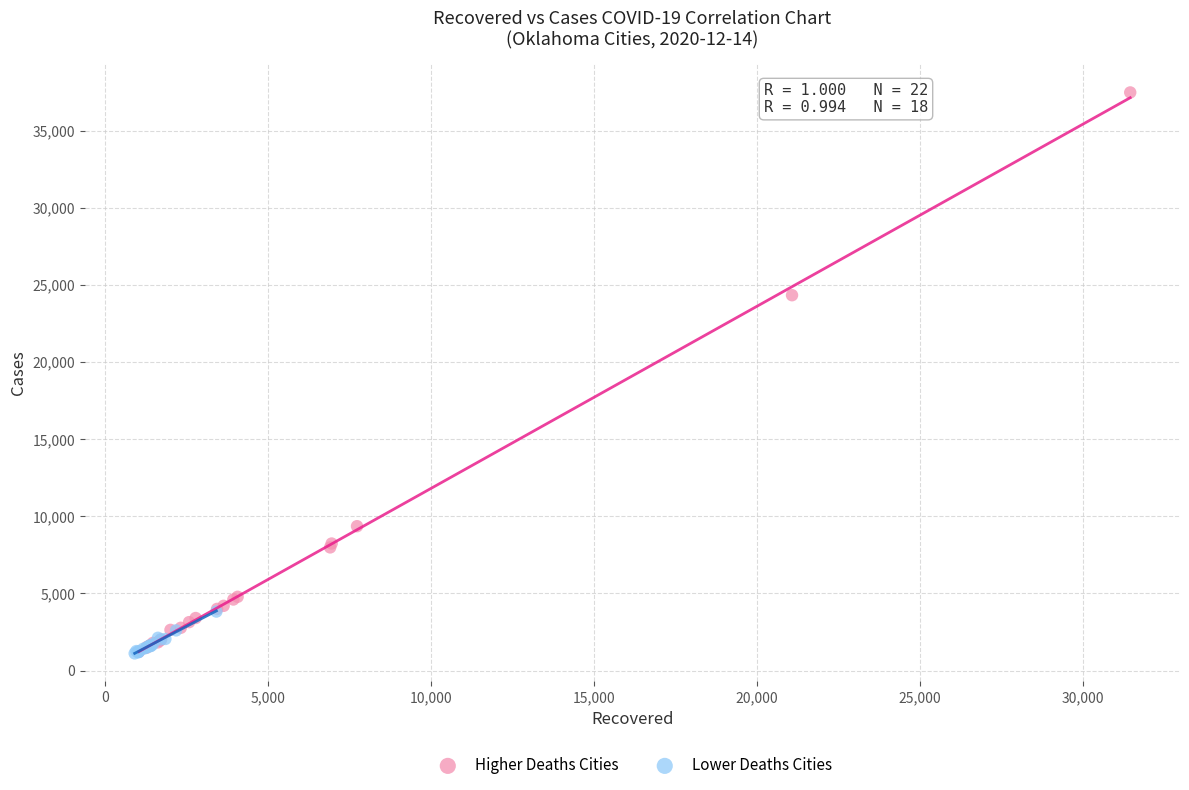

Which series has the largest Y range (max minus min)?

Higher Deaths Cities